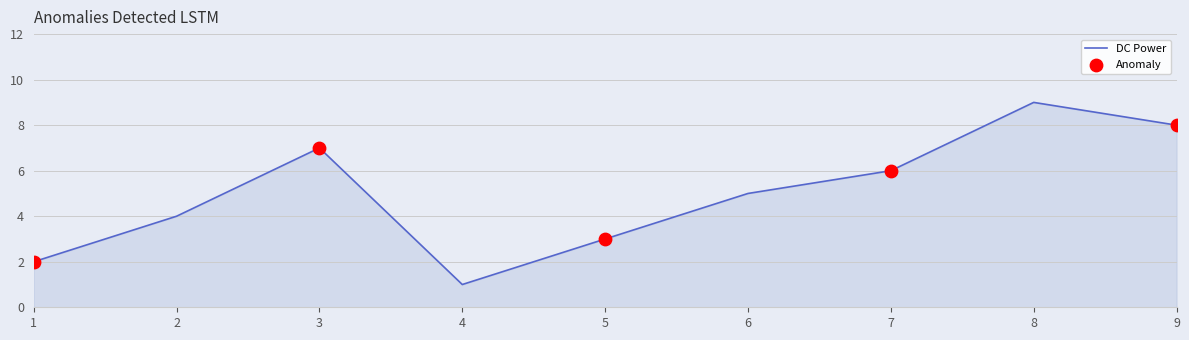

What is the change in value from 1 to 5?

+1